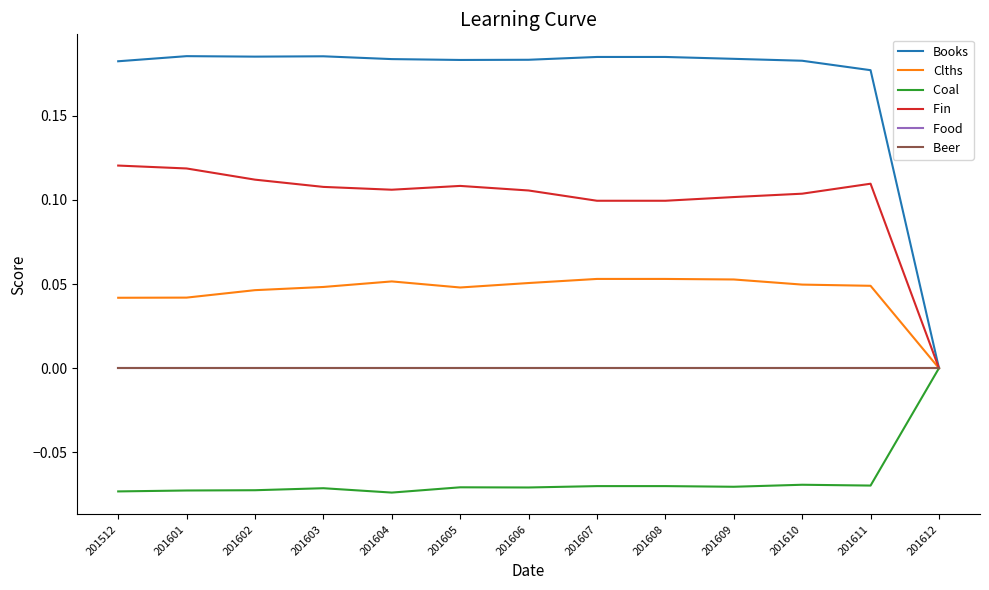

How many lines are shown in the chart?

6